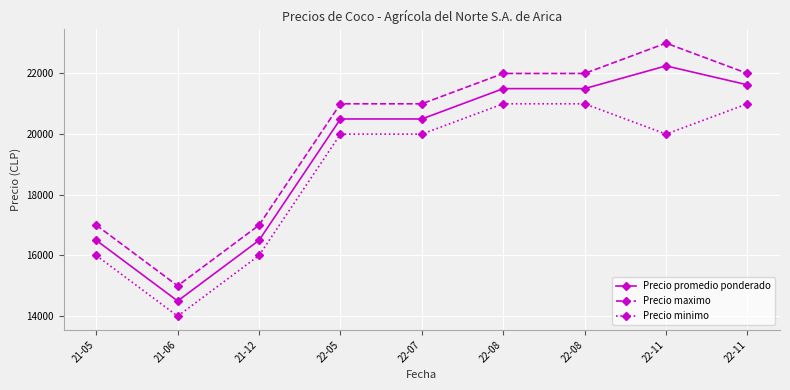

Is it true that Precio maximo equals 37811 at 22-11?

False